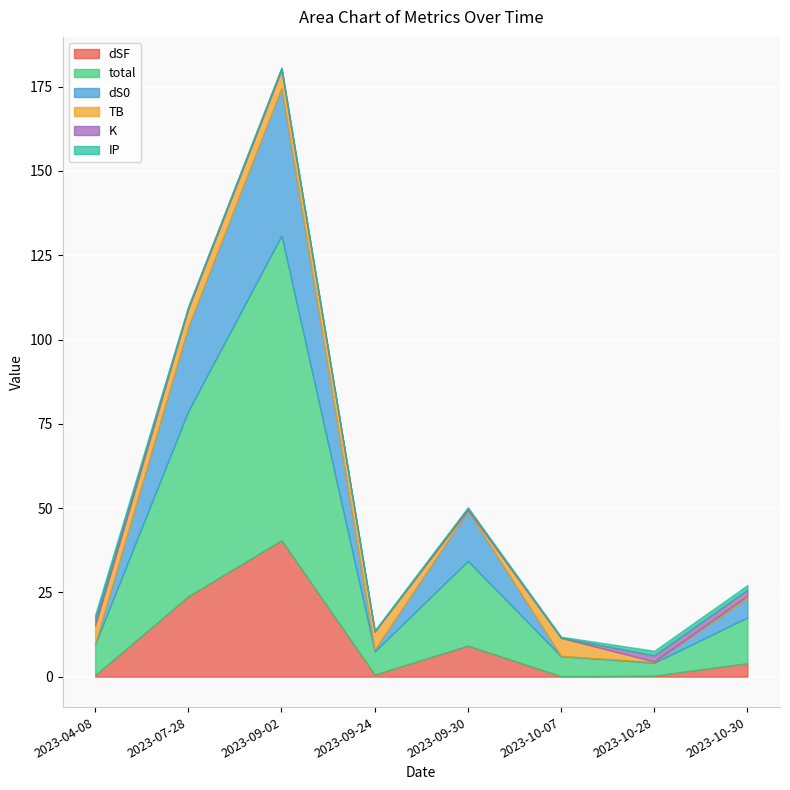

The value of TB at 2023-09-24 is 8.5. True or false?

False